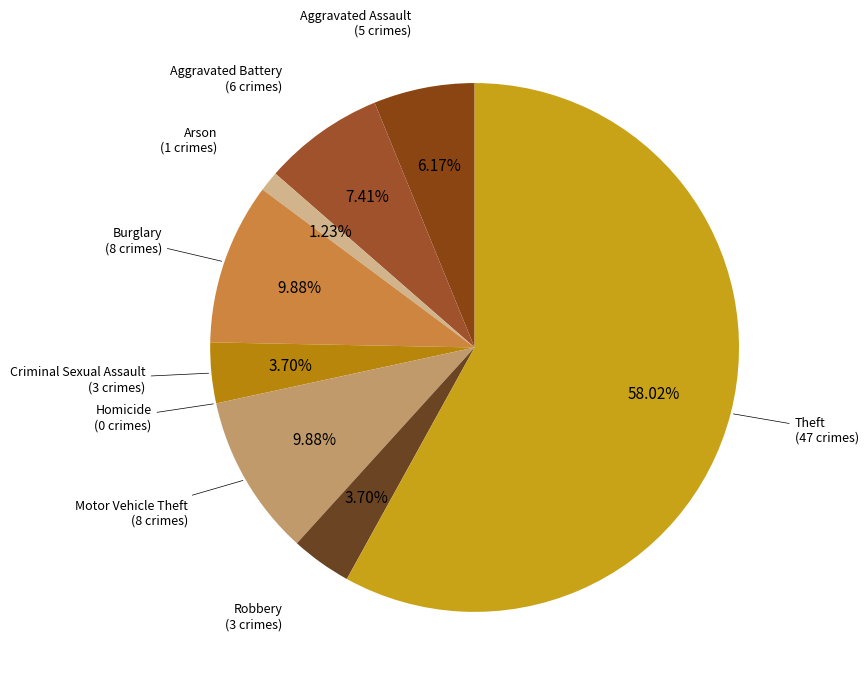

Is it true that Motor Vehicle Theft is 22% of the pie?

False